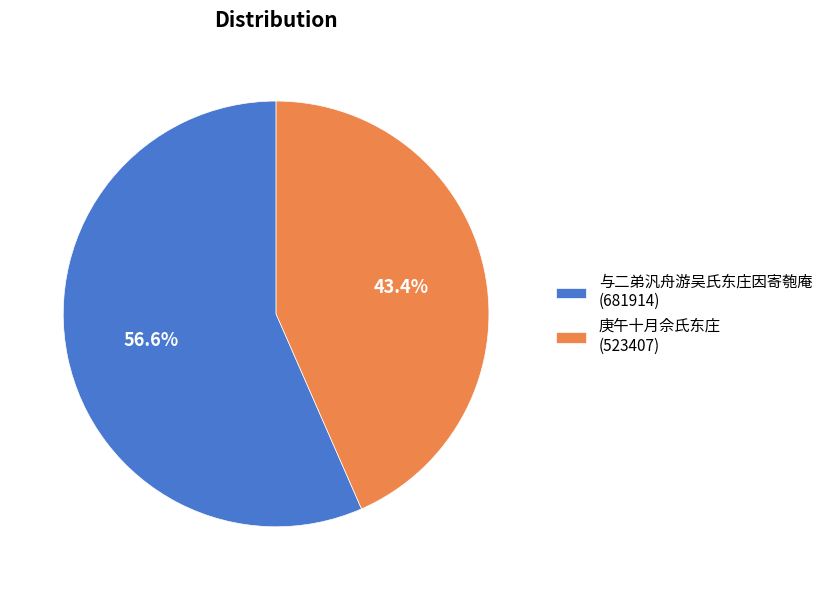

To the nearest percent, what is the difference between the largest and smallest slice percentages?

13%